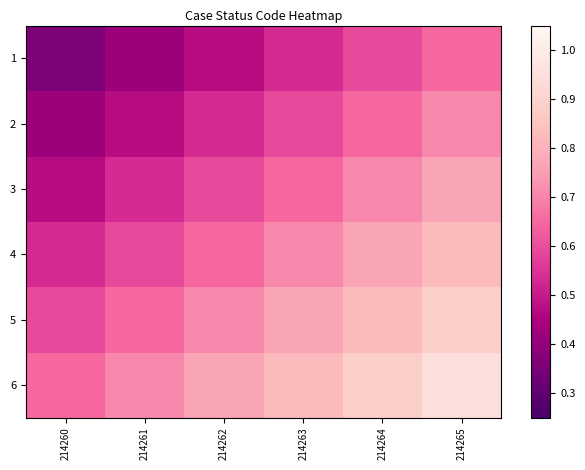

How many data points does each series have?

6